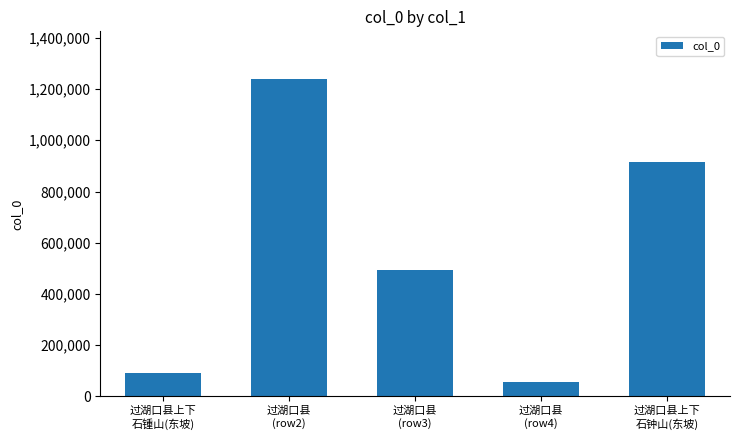

At which label does the data first exceed 492624?

过湖口县
(row2)